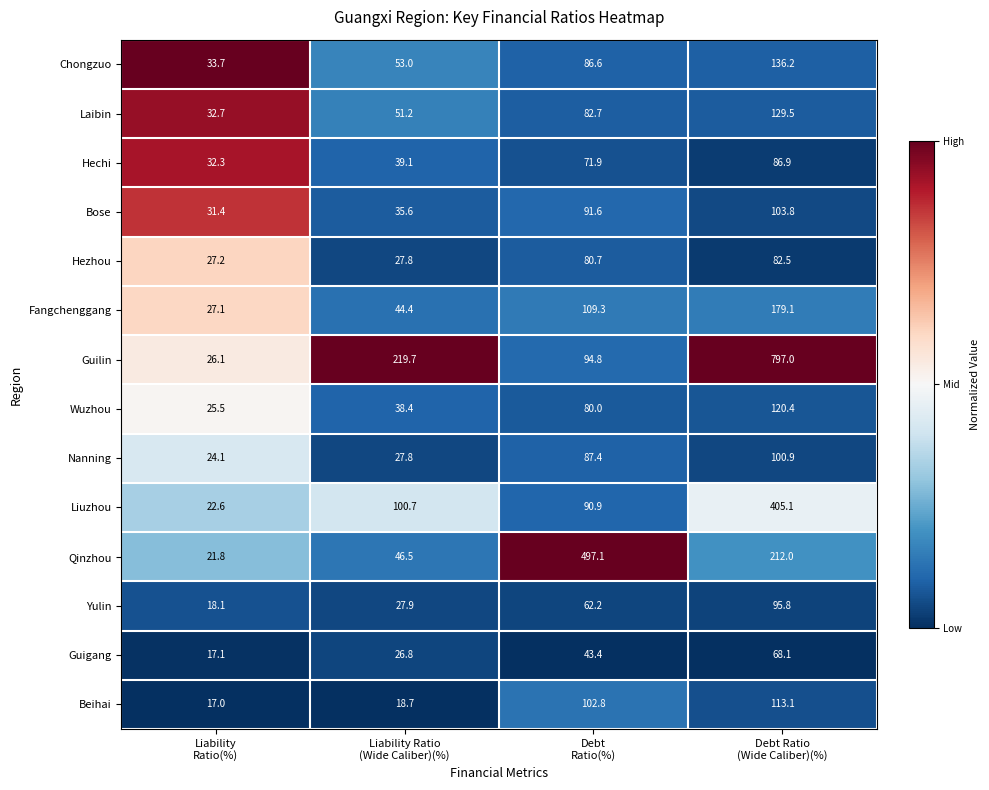

At Debt
Ratio(%), list the series in order from smallest to largest.

Guigang, Yulin, Hechi, Wuzhou, Hezhou, Laibin, Chongzuo, Nanning, Liuzhou, Bose, Guilin, Beihai, Fangchenggang, Qinzhou